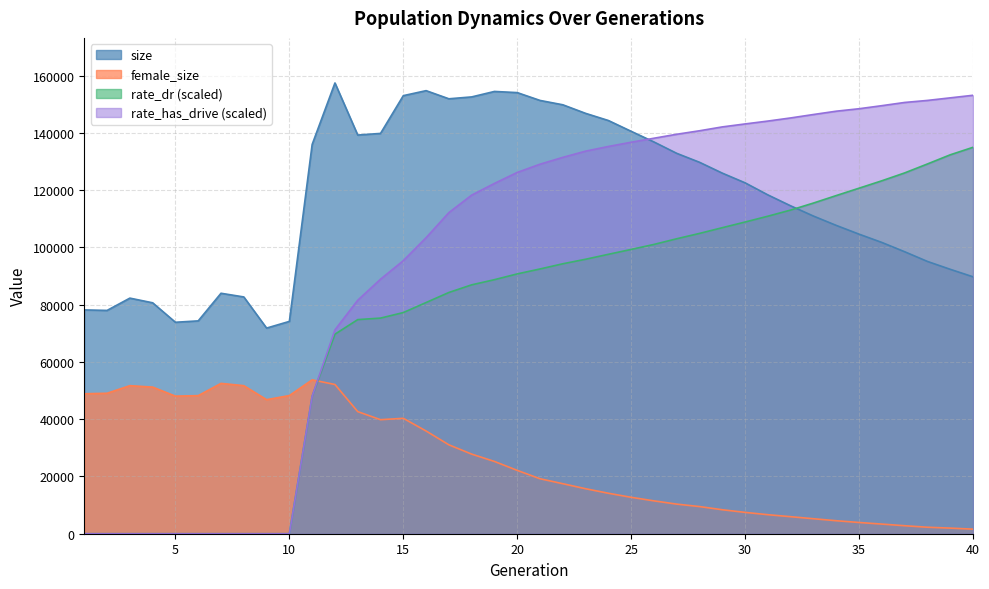

Reading left to right, transcribe all the data shown in this chart.

size: 78190.0	78009.0	82306.0	80671.0	73873.0	74358.0	84004.0	82717.0	71838.0	74176.0	135996.0	157470.0	139274.0	139848.0	153039.0	154785.0	151941.0	152598.0	154509.0	154102.0	151368.0	149848.0	146853.0	144352.0	140580.0	136856.0	132881.0	129754.0	125963.0	122580.0	118361.0	114541.0	110962.0	107704.0	104650.0	101749.0	98509.0	95120.0	92373.0	89753.0
female_size: 48897.0	49068.0	51723.0	51221.0	48064.0	48241.0	52518.0	51721.0	46832.0	48265.0	53753.0	52132.0	42658.0	39834.0	40319.0	35883.0	31056.0	27811.0	25245.0	22128.0	19203.0	17473.0	15718.0	14135.0	12720.0	11478.0	10341.0	9487.0	8375.0	7455.0	6645.0	5947.0	5234.0	4540.0	3927.0	3366.0	2793.0	2268.0	1961.0	1599.0
rate_dr: 0.0	0.0	0.0	0.0	0.0	0.0	0.0	0.0	0.0	0.0	48035.6	69706.3	74798.2	75327.0	77262.0	80767.3	84281.3	86947.1	88750.7	90768.7	92490.9	94307.5	95885.2	97615.7	99320.3	101066.1	103048.1	104917.7	106913.0	108895.1	110925.8	113074.3	115524.2	118139.5	120714.8	123300.1	126044.5	129175.2	132374.0	134992.9
rate_has_drive: 0.0	0.0	0.0	0.0	0.0	0.0	0.0	0.0	0.0	0.0	48035.6	71218.3	81564.4	88914.3	95390.4	103413.9	112185.4	118288.2	122377.0	126216.1	129094.4	131477.2	133652.5	135283.4	136766.0	138165.4	139552.1	140773.3	142121.6	143159.8	144161.1	145256.5	146453.2	147610.0	148468.1	149537.6	150660.4	151369.8	152267.5	153167.6